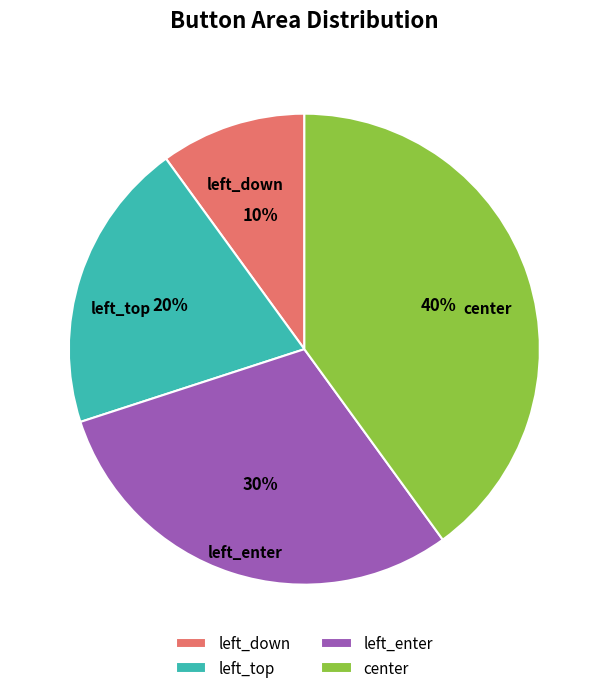

To the nearest percent, what portion does left_top represent?

20%